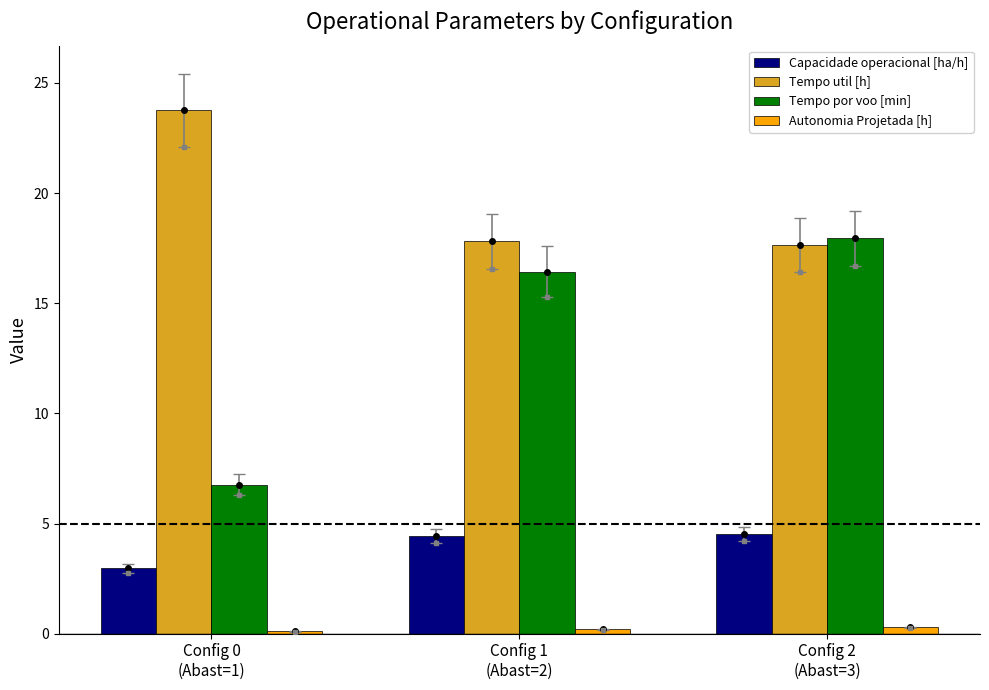

How many bars are there in total?

12